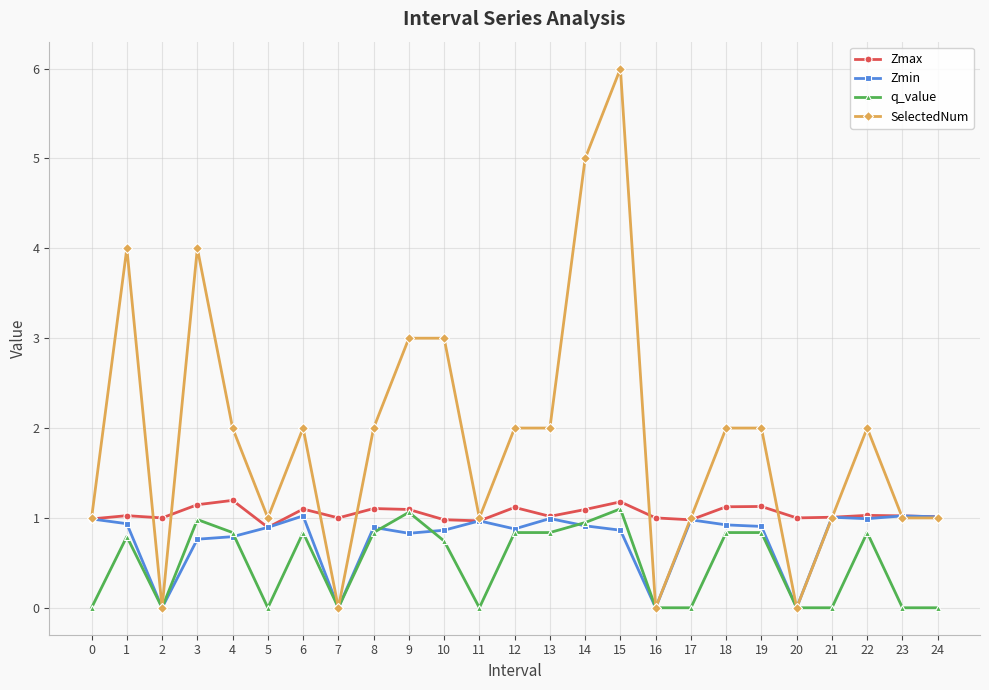

Read the q_value value at 13.

0.8